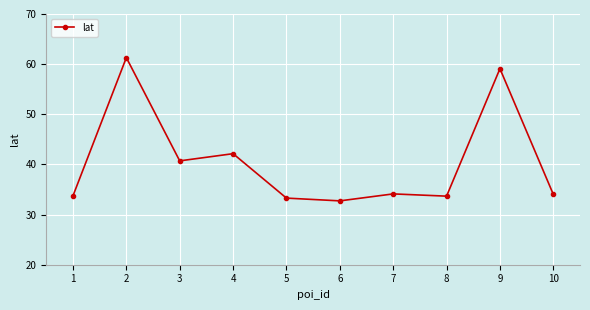

How many interior local peaks (higher than both neighbors) does the data have?

4